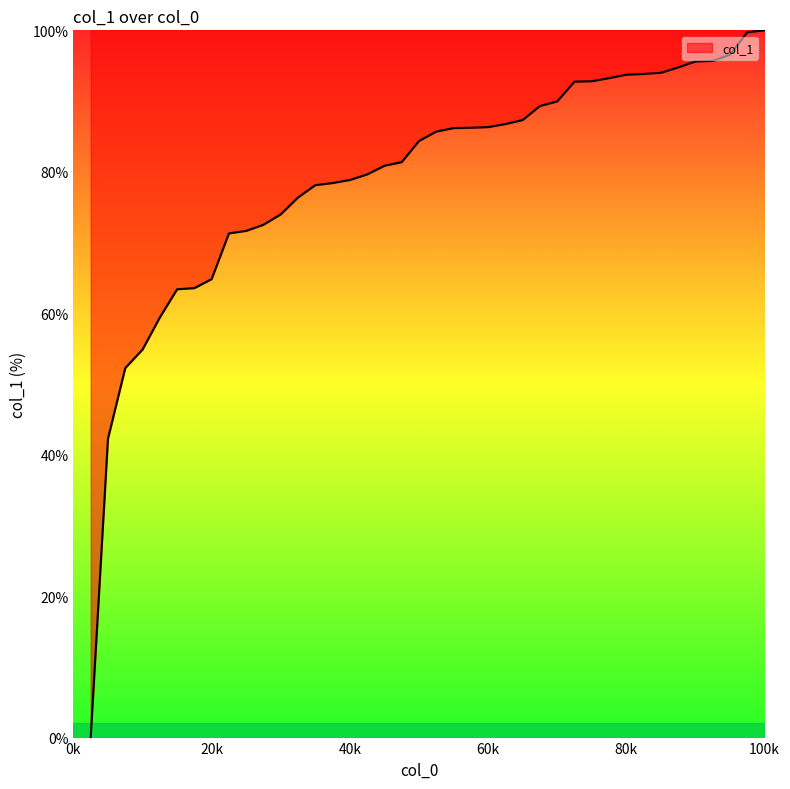

What is the difference between the maximum and minimum values?

100.0